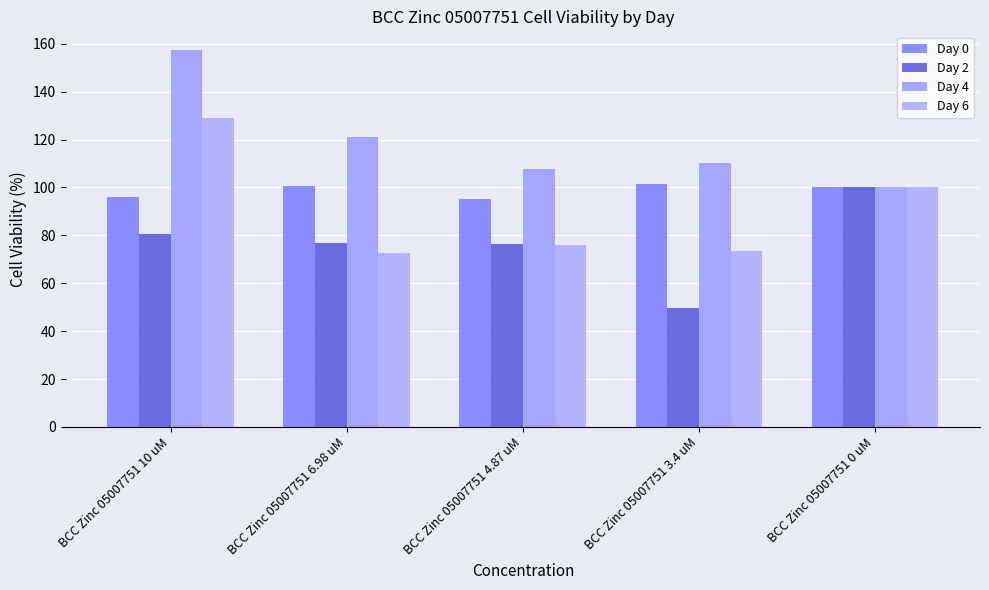

Rank the series at BCC Zinc 05007751 4.87 uM from highest to lowest value.

Day 4, Day 0, Day 2, Day 6